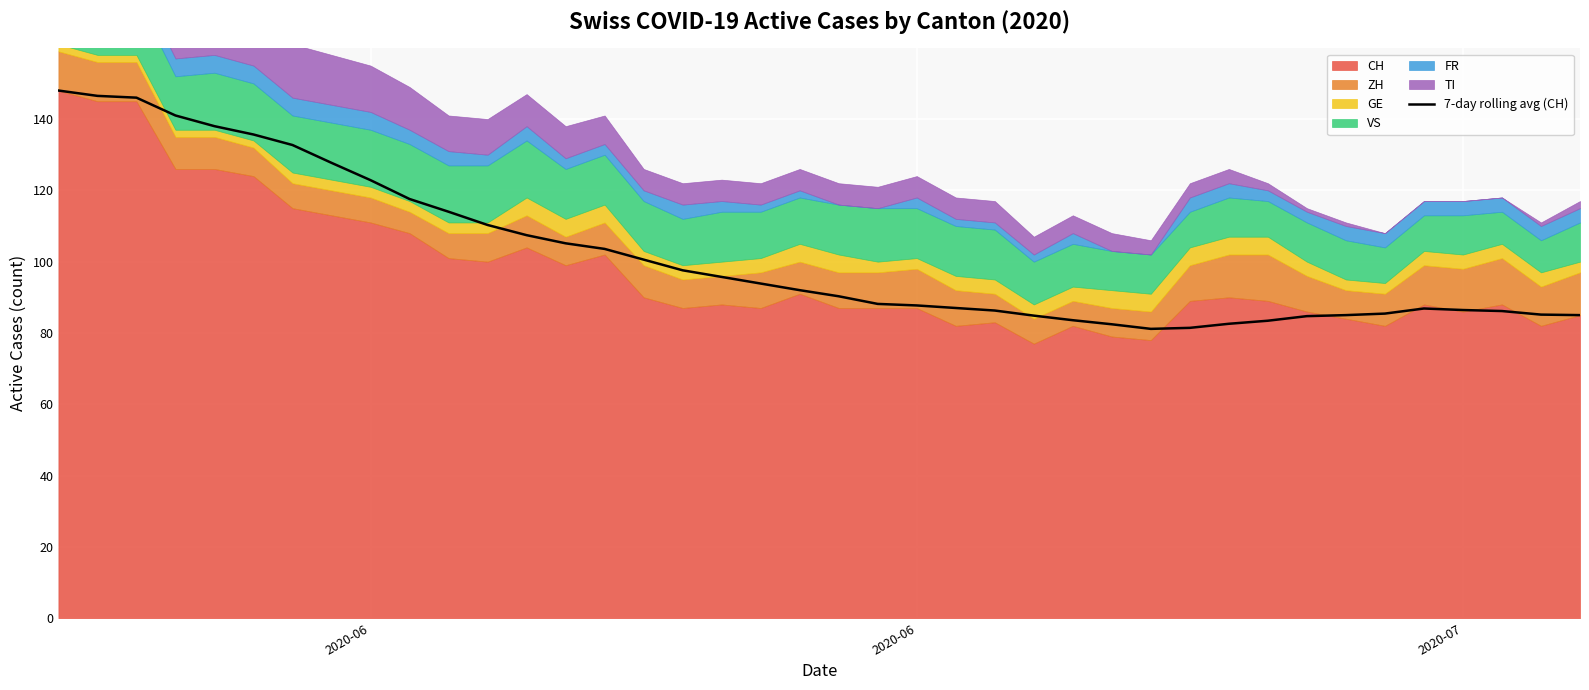

Is it true that the value at 2020-06 is 200.5?

False